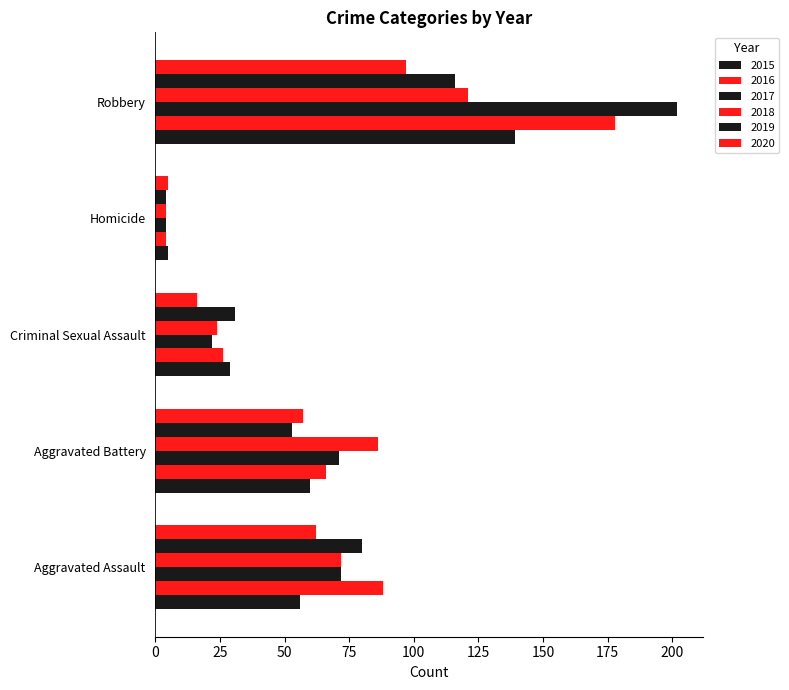

Reading right to left, list all the values displayed in this chart.

2015: 139	5	29	60	56
2016: 178	4	26	66	88
2017: 202	4	22	71	72
2018: 121	4	24	86	72
2019: 116	4	31	53	80
2020: 97	5	16	57	62